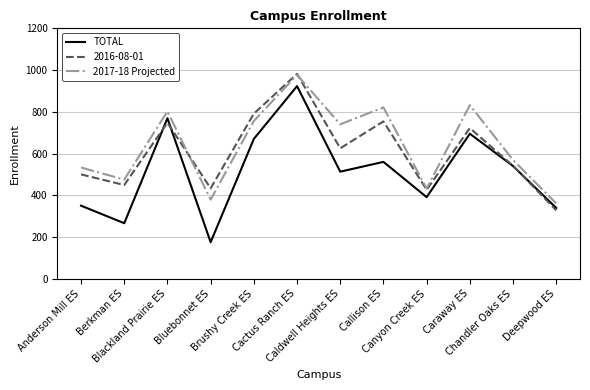

Which series has the largest range (max minus min)?

TOTAL